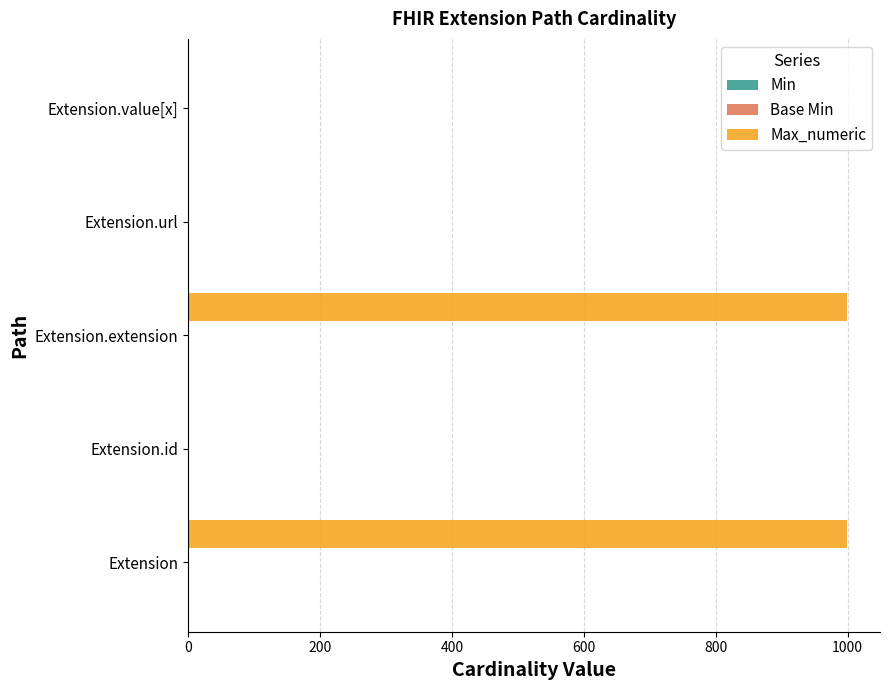

Between Extension.id and Extension.extension, which series saw the biggest shift?

Max_numeric